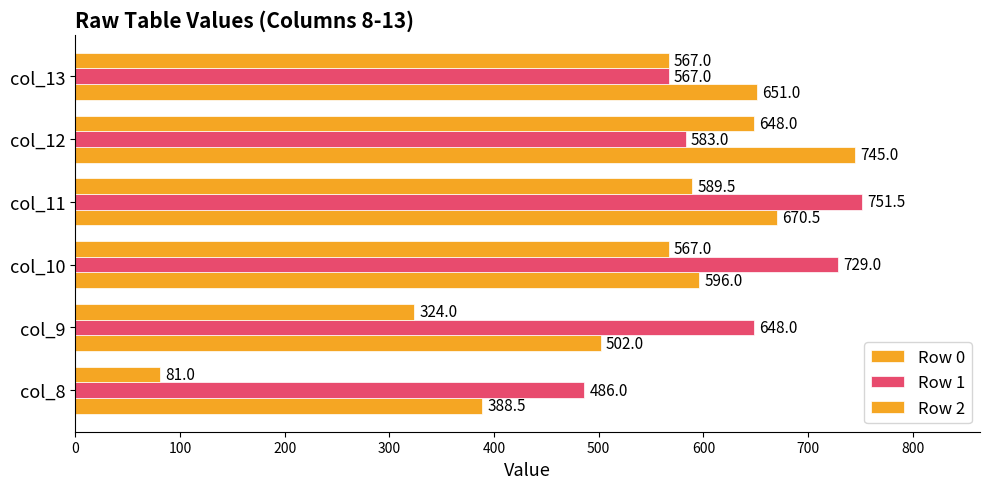

Which series has the largest total across all categories?

Row 1